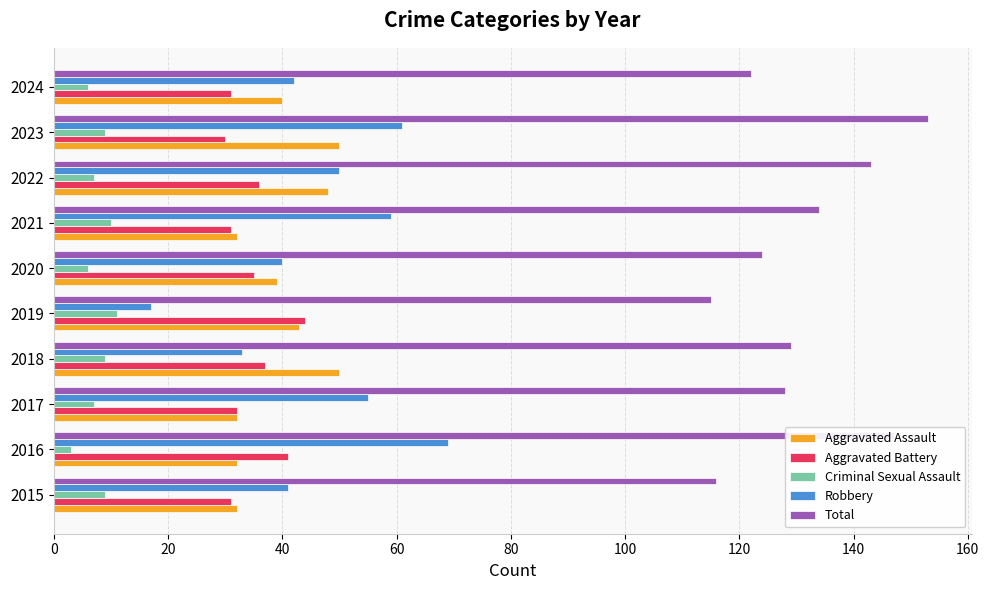

What is the sum of the Total values at 2017 and 2015?

244